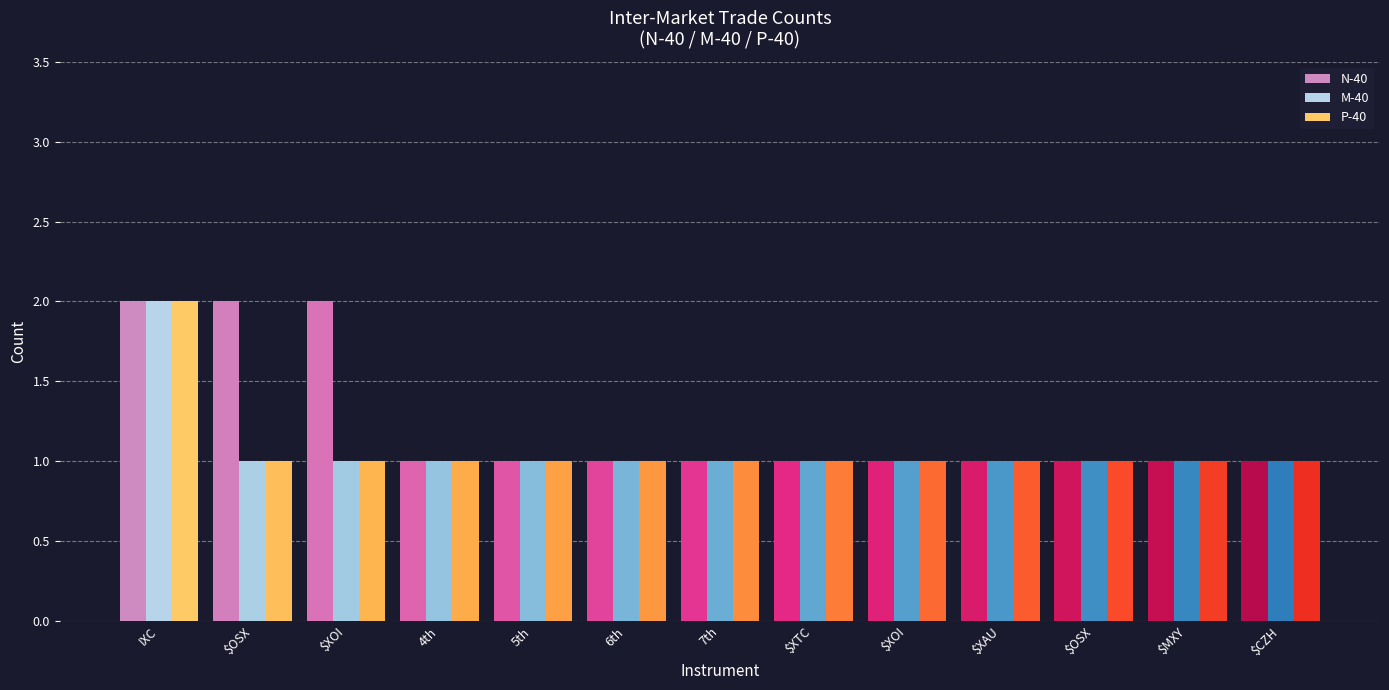

What is the sum of all N-40 values?

16